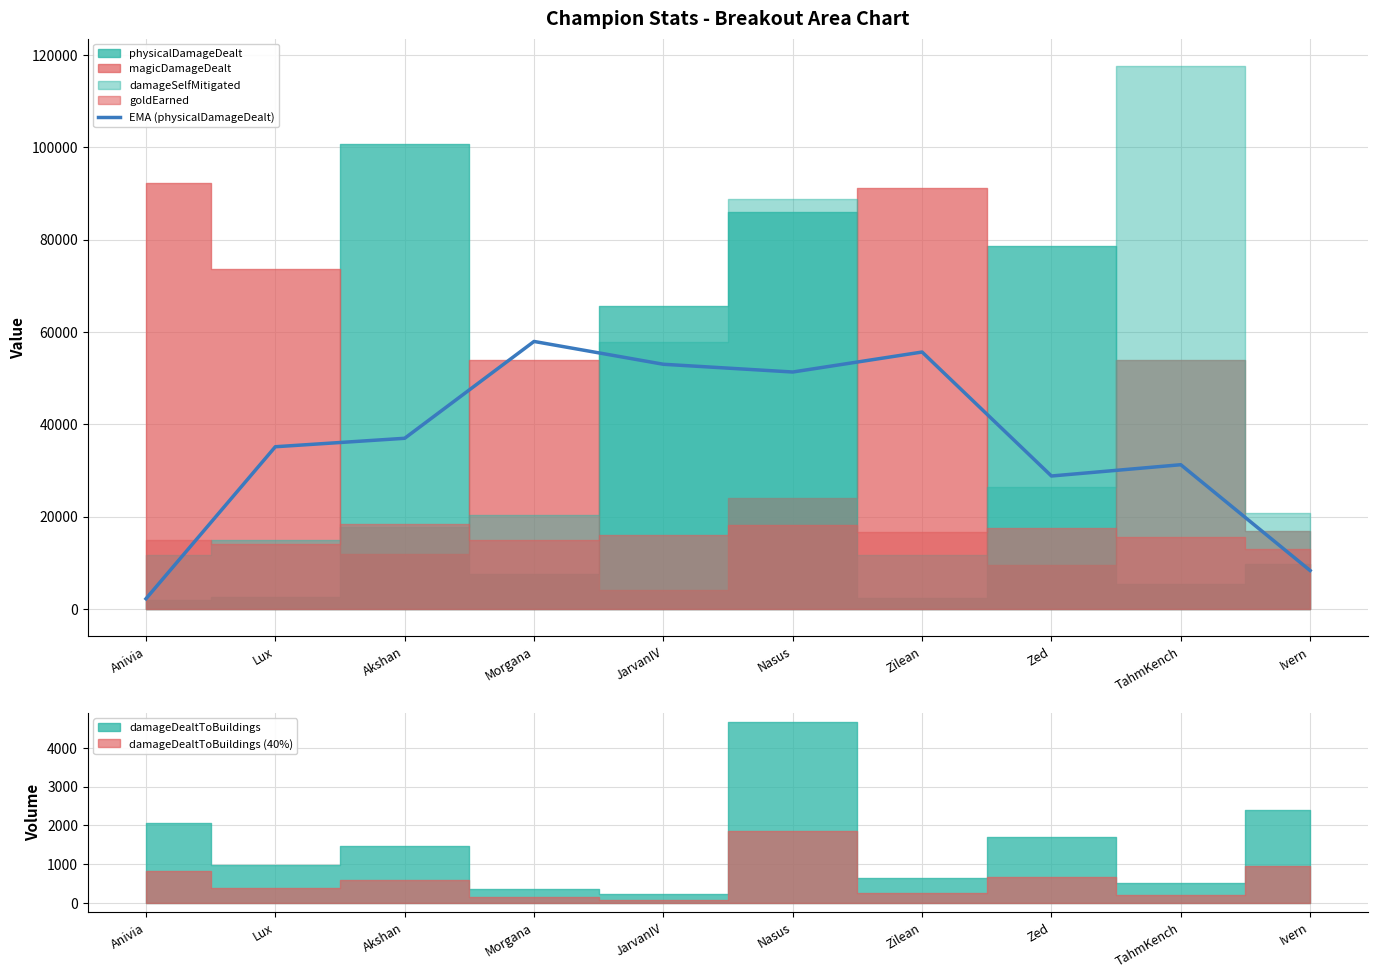

What is the value of the 7th point from the left?

55646